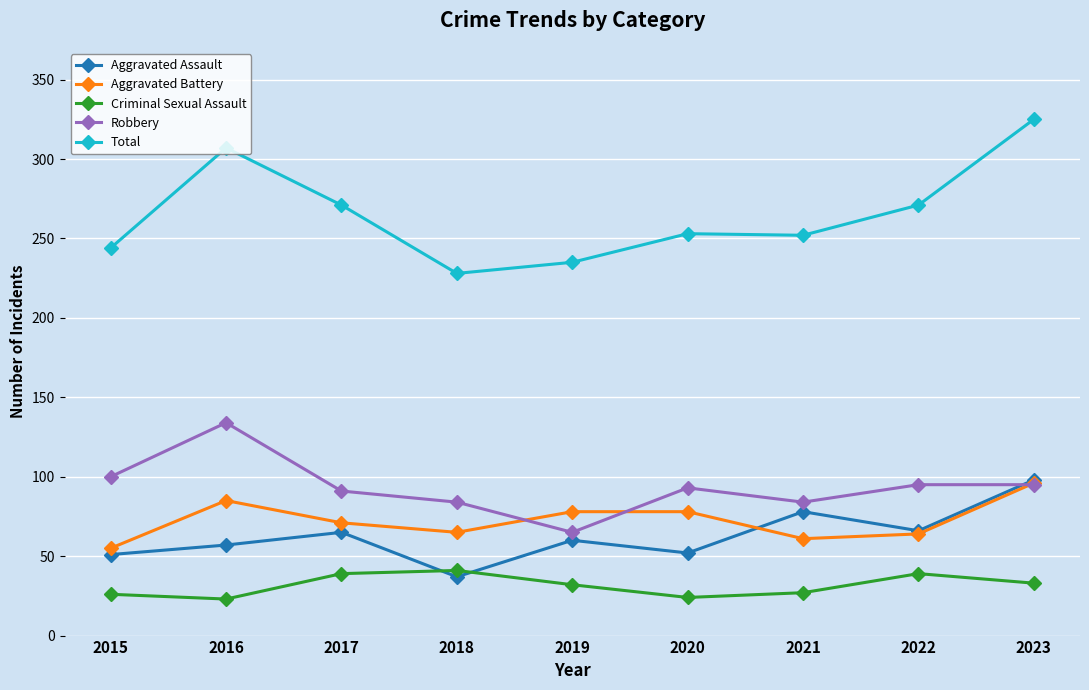

Where is the first local minimum for Aggravated Battery?

2018